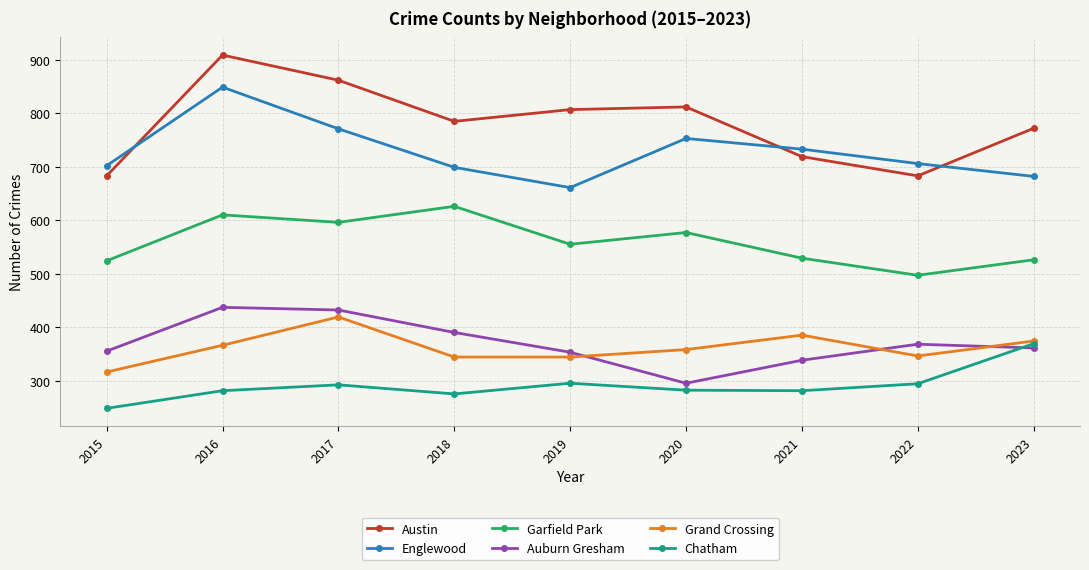

Which series has the widest spread of values?

Austin